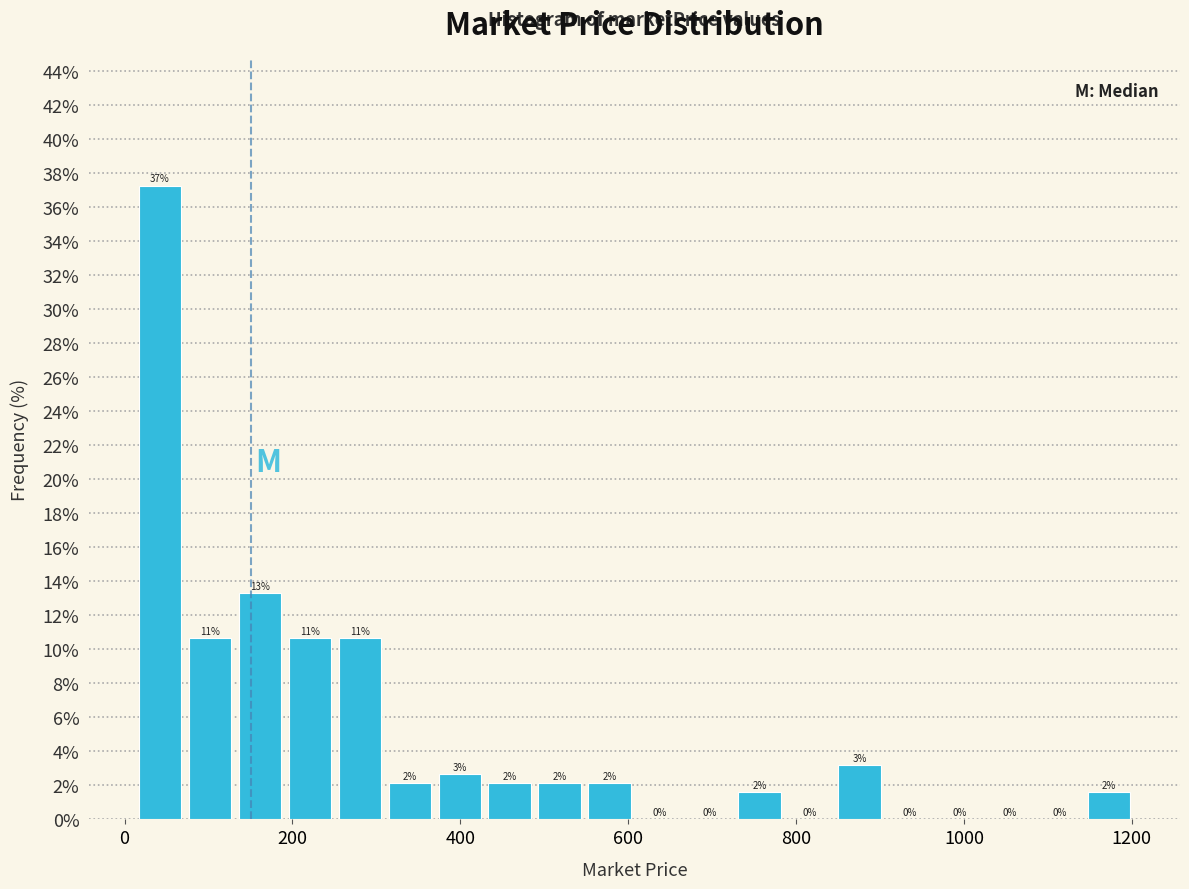

Read against the x-axis, roughly where is the centre of the tallest bar?

40